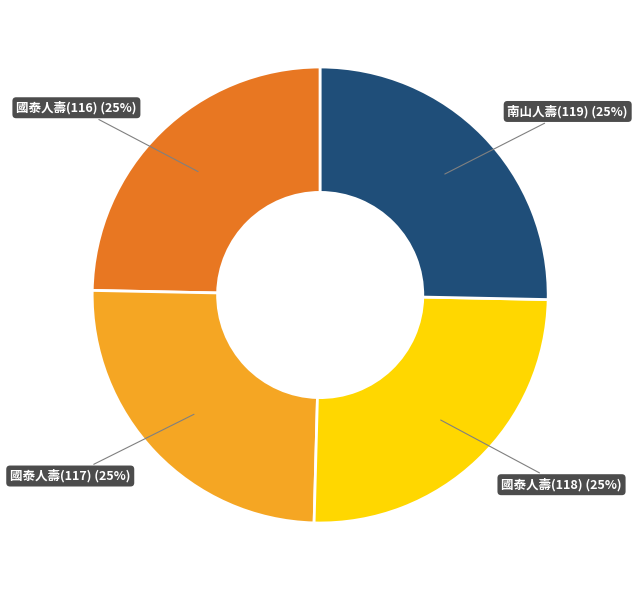

To the nearest percent, what is the average slice percentage?

25%